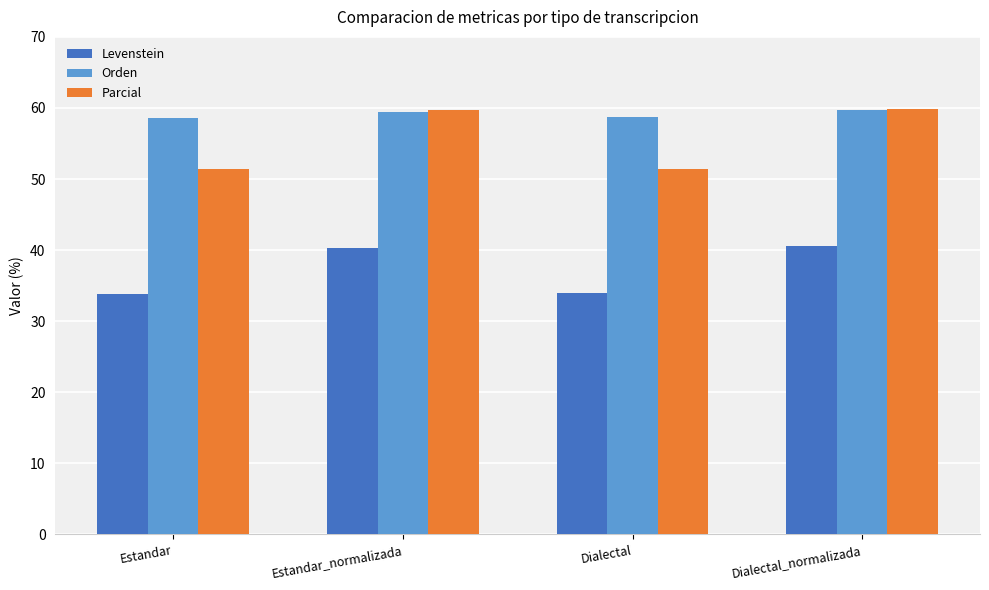

What position from the right is Dialectal_normalizada?

1